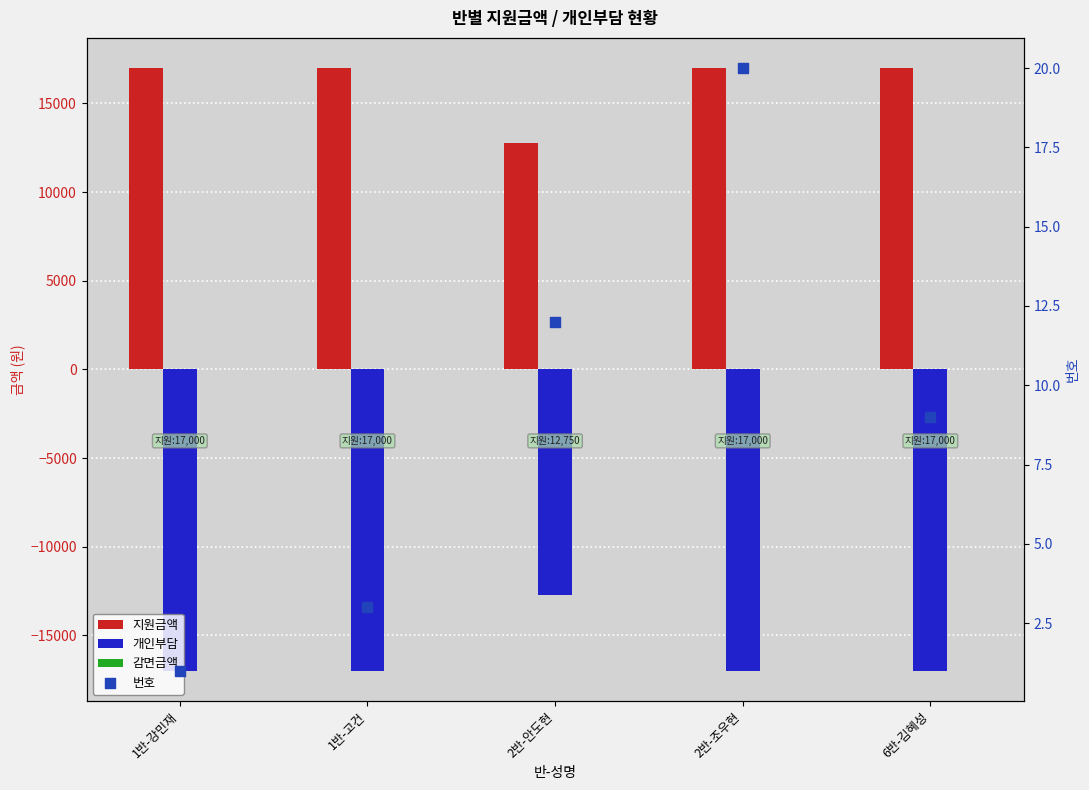

Which series contains the lowest Y value?

개인부담